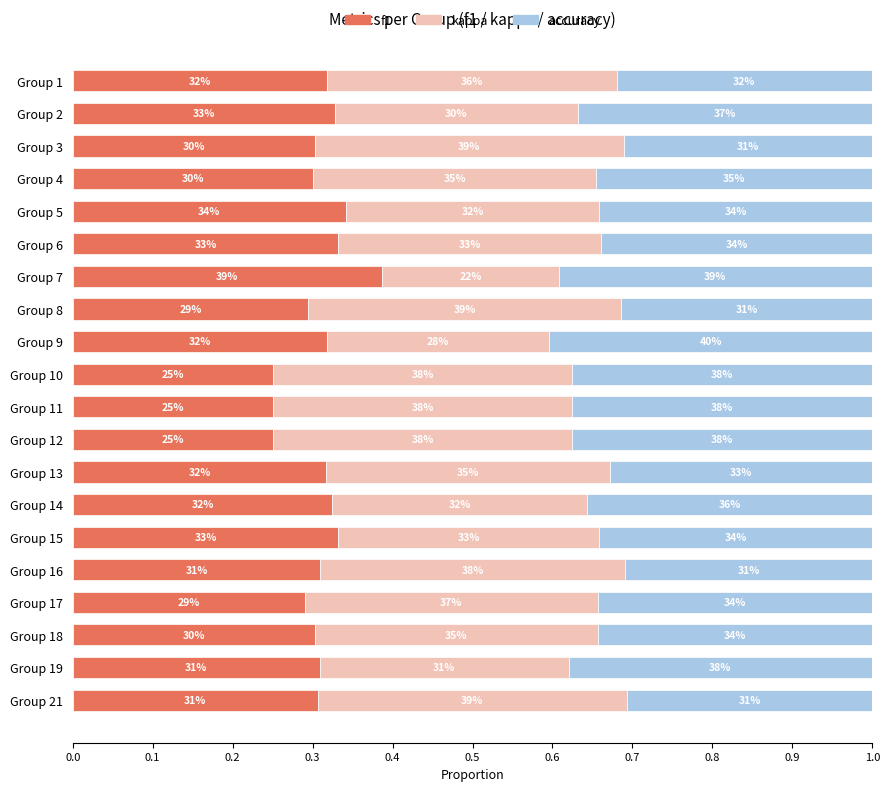

What are all the series names shown in the legend?

f1, kappa, accuracy